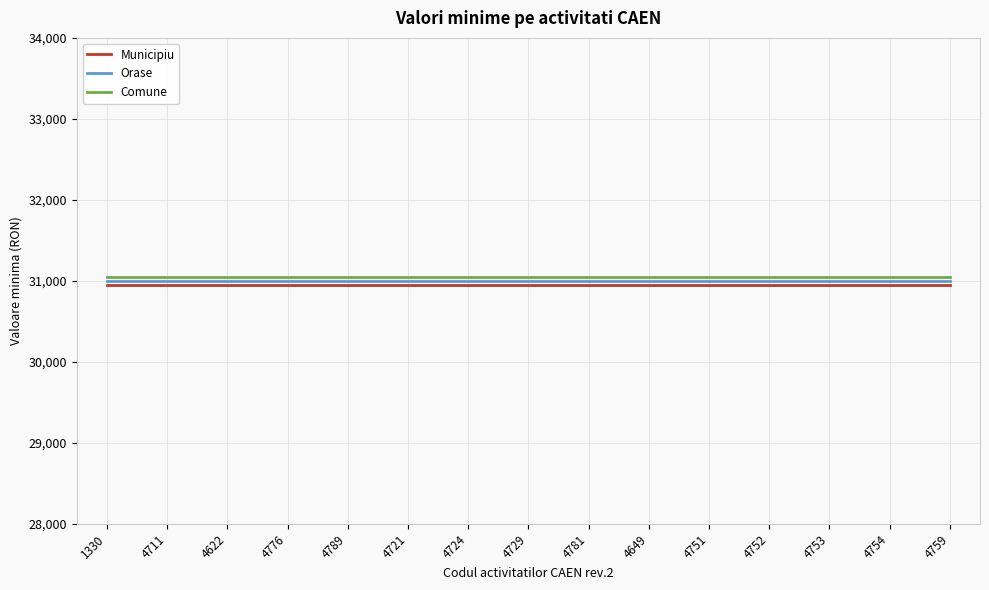

What are all the series names shown in the legend?

Municipiu, Orase, Comune